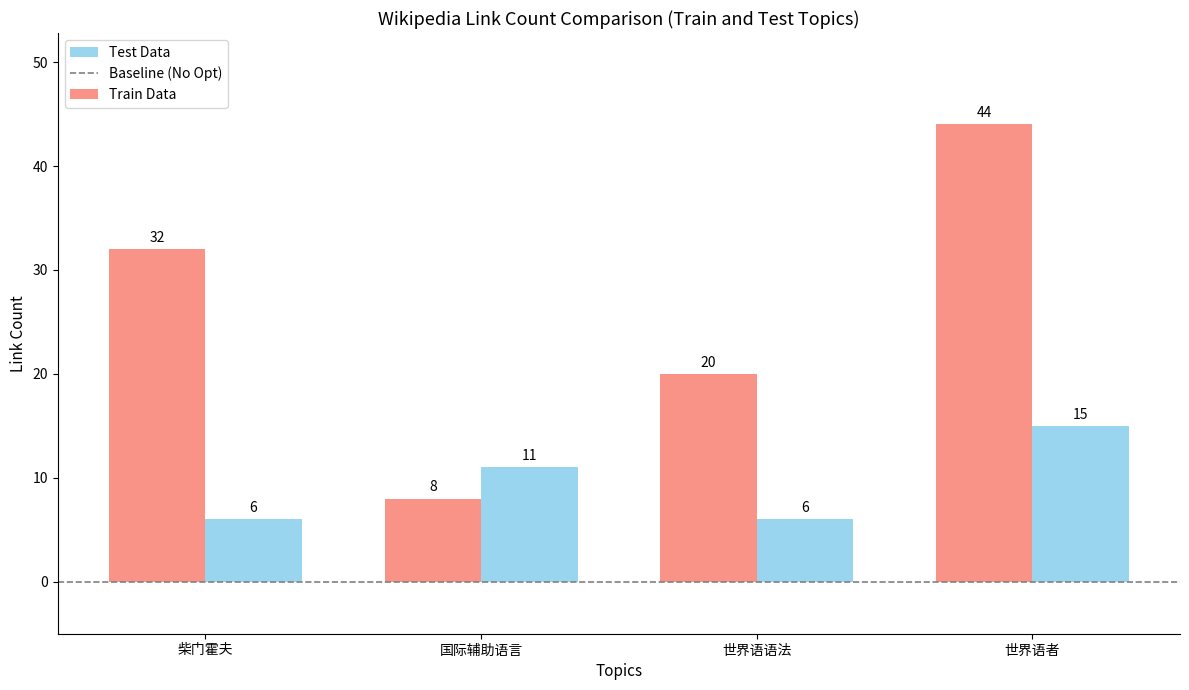

Rank the series at 世界语者 from lowest to highest value.

Test Data, Train Data